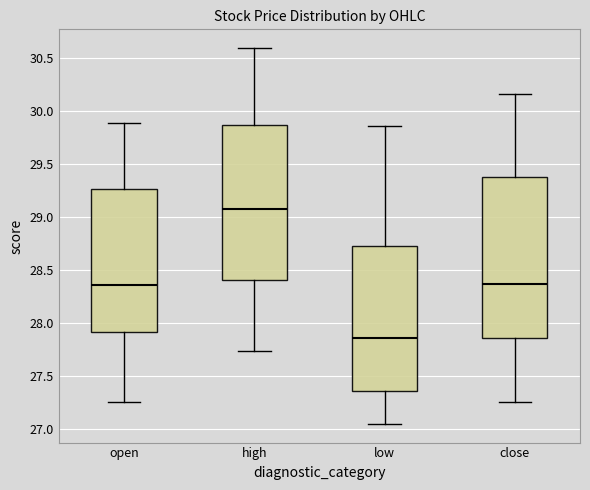

Reading left to right, read every box against the y-axis: the position of its median line, the range the box covers, and the ends of its whiskers. The values are not printed on the chart, so give them approximately, as read against the axis.

open: median 28.35, box 27.90 to 29.25, whiskers 27.25 to 29.90
high: median 29.10, box 28.40 to 29.85, whiskers 27.75 to 30.60
low: median 27.85, box 27.35 to 28.75, whiskers 27.05 to 29.85
close: median 28.35, box 27.85 to 29.40, whiskers 27.25 to 30.15